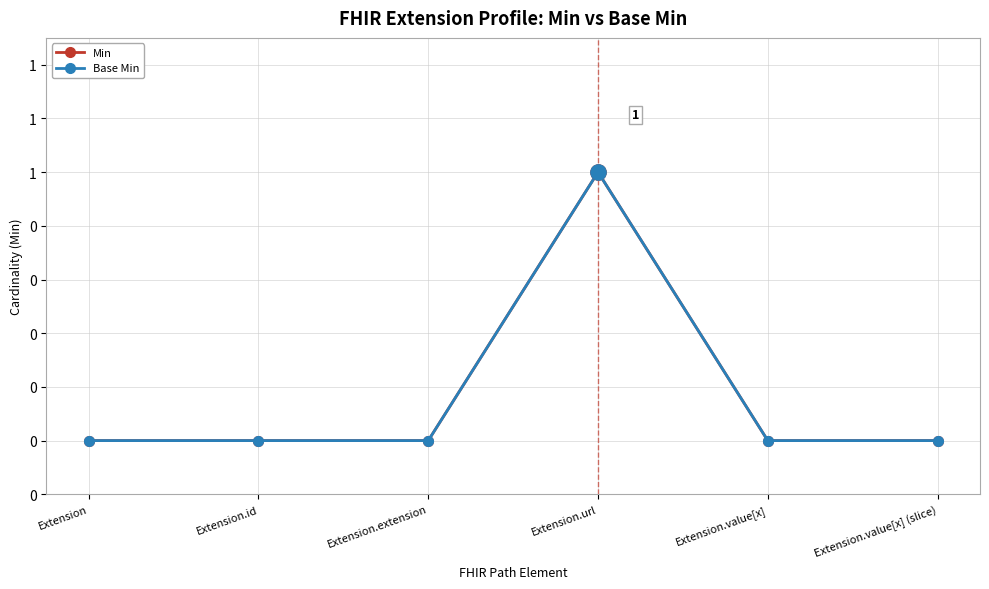

Is this an area chart (filled region under the line)?

No